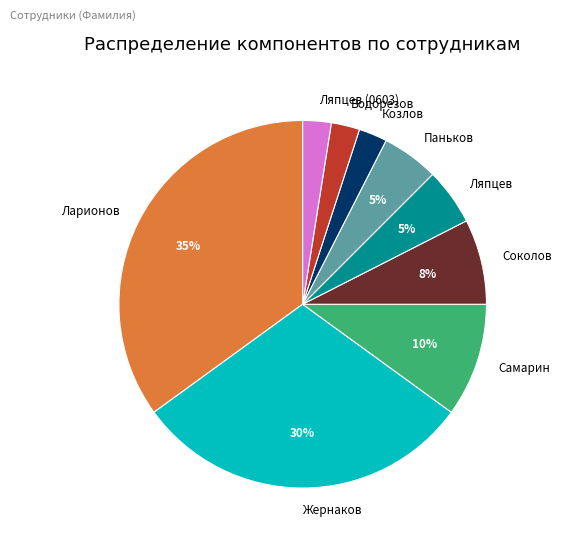

Combined, do Жернаков and Ляпцев account for over 50%?

No